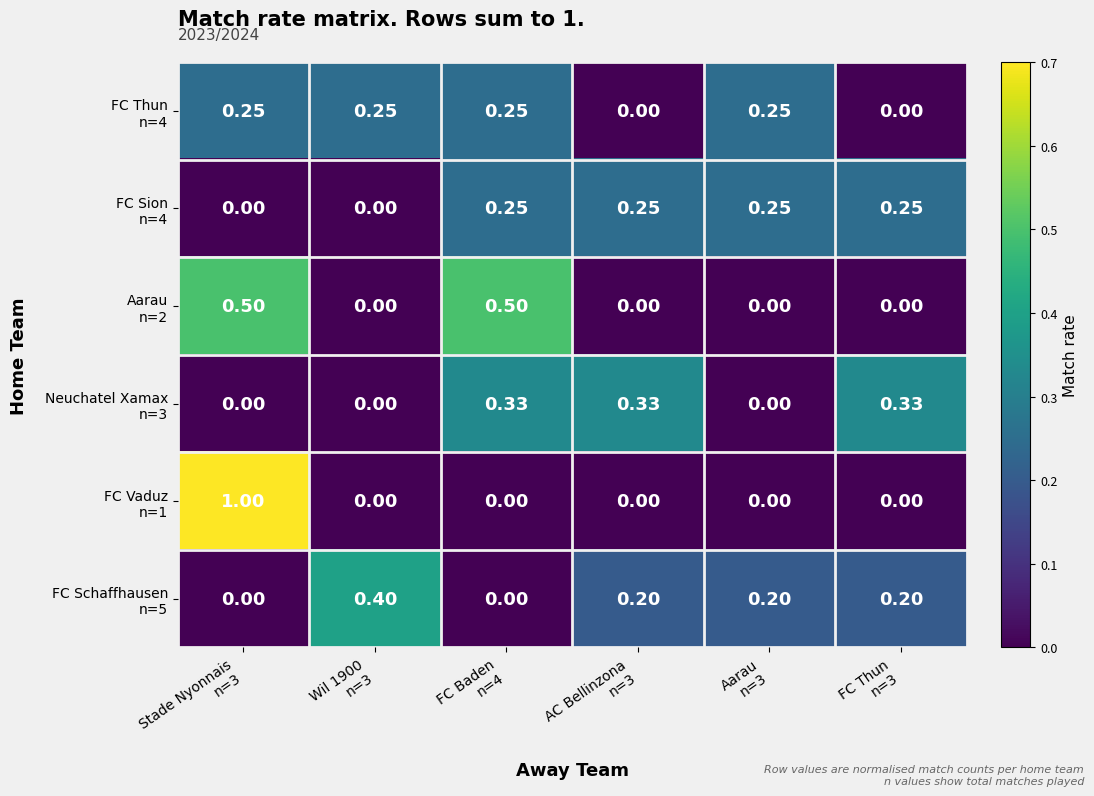

Reading left to right, transcribe all the data shown in this chart.

row_0: Stade Nyonnais
n=3=0.2	Wil 1900
n=3=0.2	FC Baden
n=4=0.2	AC Bellinzona
n=3=0.0	Aarau
n=3=0.2	FC Thun
n=3=0.0
row_1: Stade Nyonnais
n=3=0.0	Wil 1900
n=3=0.0	FC Baden
n=4=0.2	AC Bellinzona
n=3=0.2	Aarau
n=3=0.2	FC Thun
n=3=0.2
row_2: Stade Nyonnais
n=3=0.5	Wil 1900
n=3=0.0	FC Baden
n=4=0.5	AC Bellinzona
n=3=0.0	Aarau
n=3=0.0	FC Thun
n=3=0.0
row_3: Stade Nyonnais
n=3=0.0	Wil 1900
n=3=0.0	FC Baden
n=4=0.3	AC Bellinzona
n=3=0.3	Aarau
n=3=0.0	FC Thun
n=3=0.3
row_4: Stade Nyonnais
n=3=1.0	Wil 1900
n=3=0.0	FC Baden
n=4=0.0	AC Bellinzona
n=3=0.0	Aarau
n=3=0.0	FC Thun
n=3=0.0
row_5: Stade Nyonnais
n=3=0.0	Wil 1900
n=3=0.4	FC Baden
n=4=0.0	AC Bellinzona
n=3=0.2	Aarau
n=3=0.2	FC Thun
n=3=0.2